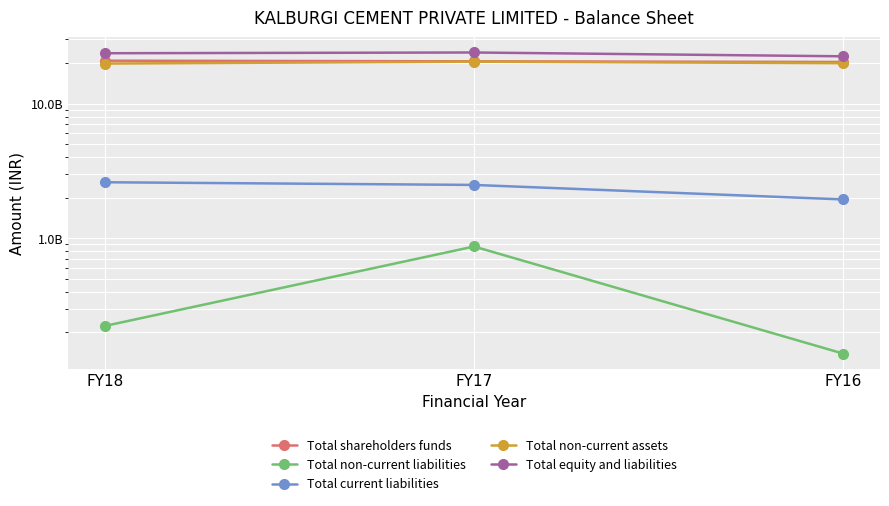

The Total current liabilities series shows 4376897219 at FY18. True or false?

False